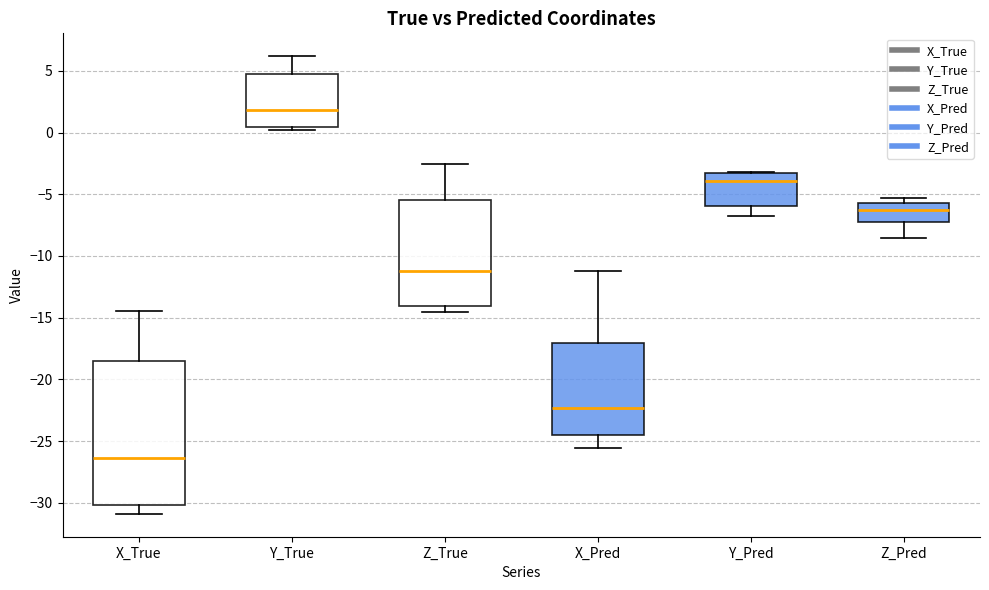

Which box is the tallest, from its lower edge to its upper edge?

X_True